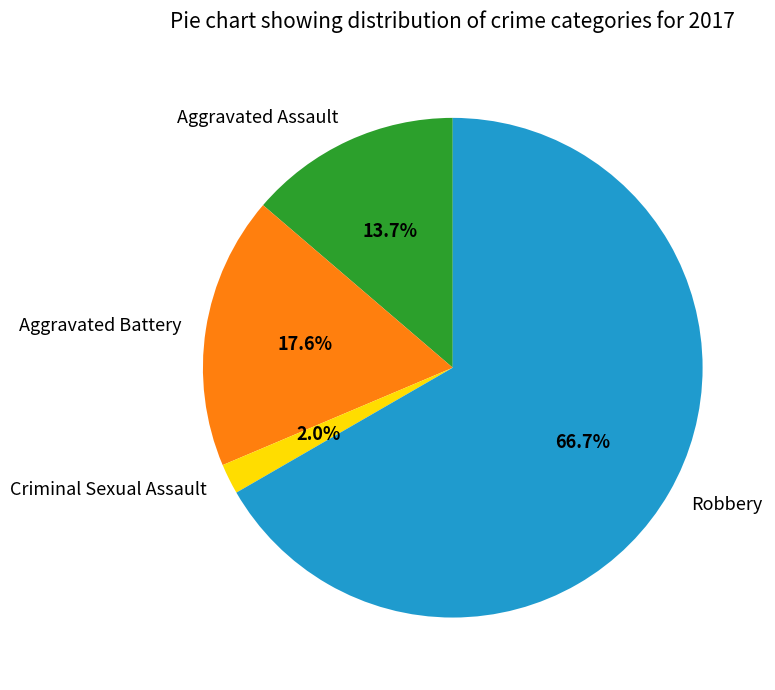

Which slice is the smallest?

Criminal Sexual Assault